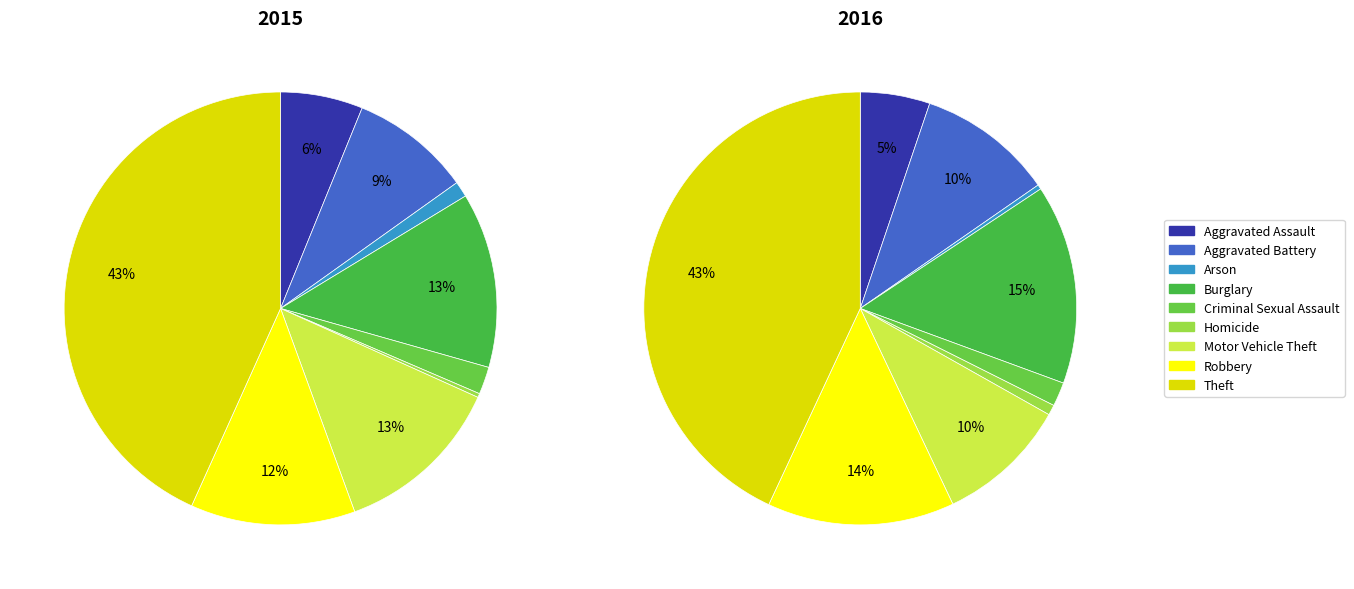

How much of the chart is everything except Criminal Sexual Assault?

97.9%